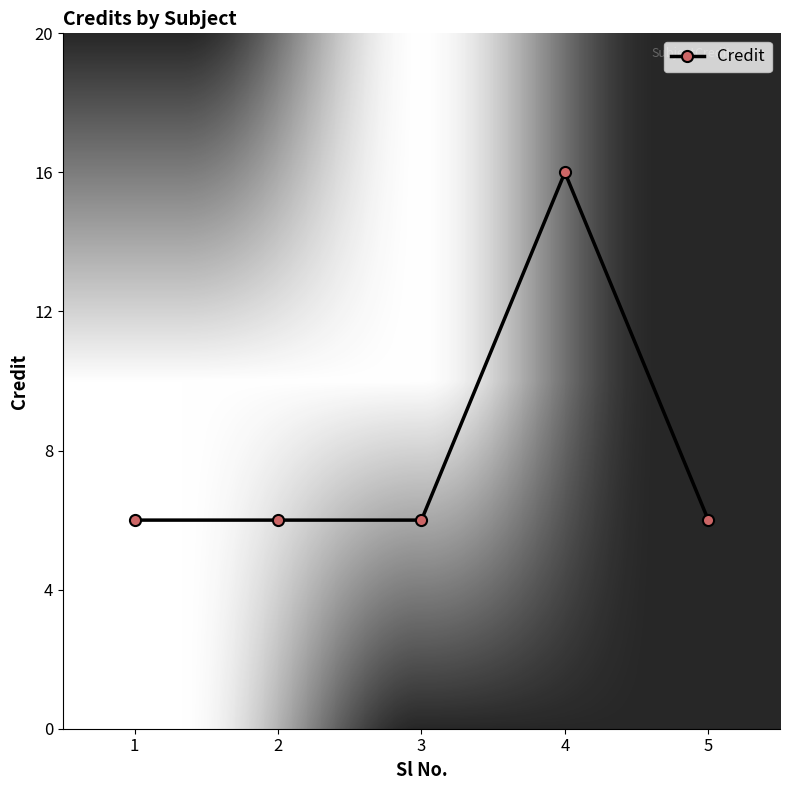

True or false: the data has more than 2 interior local peaks.

False